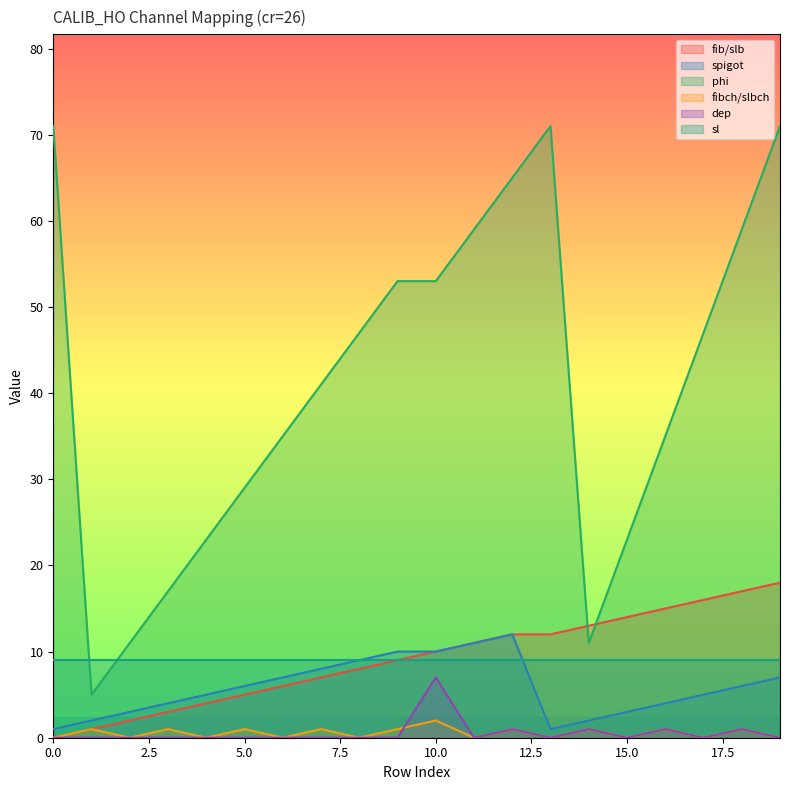

True or false: fibch/slbch has more than 1 interior local peaks.

True